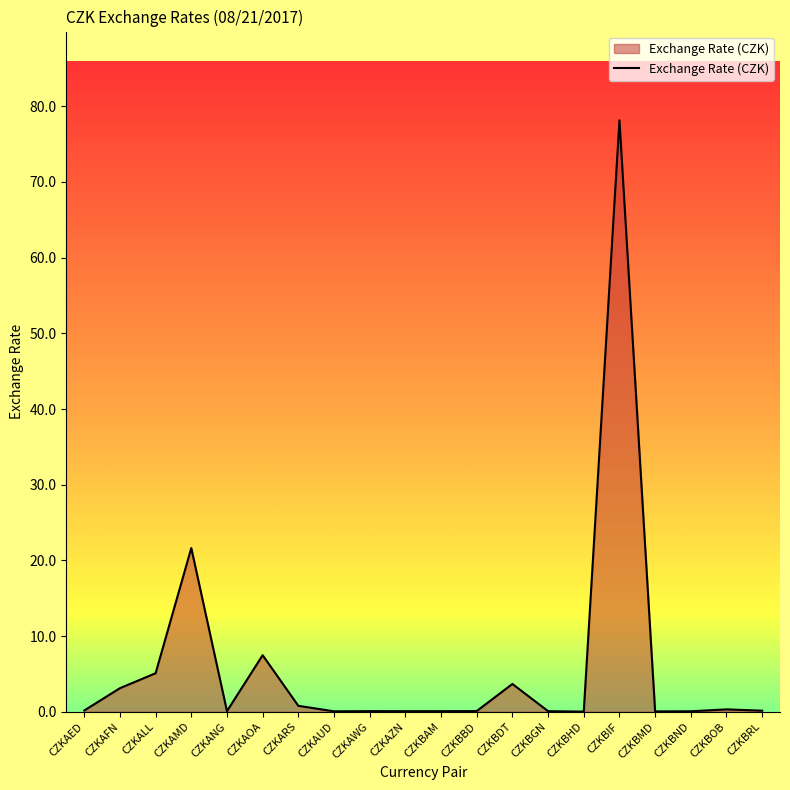

What position from the left is CZKAMD?

4